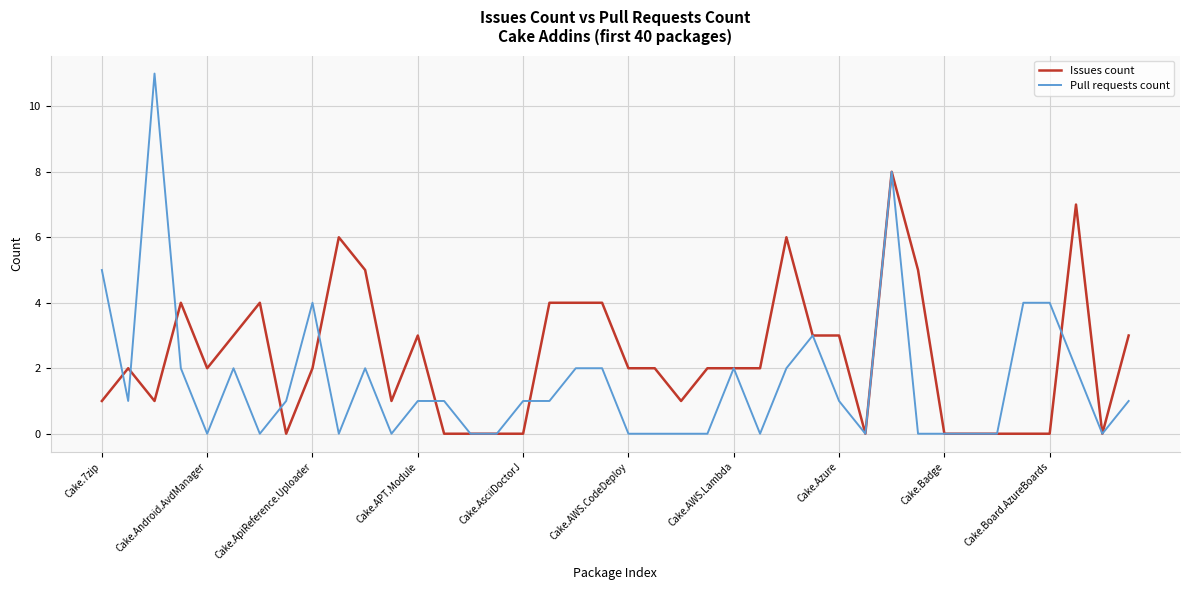

What is the highest value of the Issues count series?

8